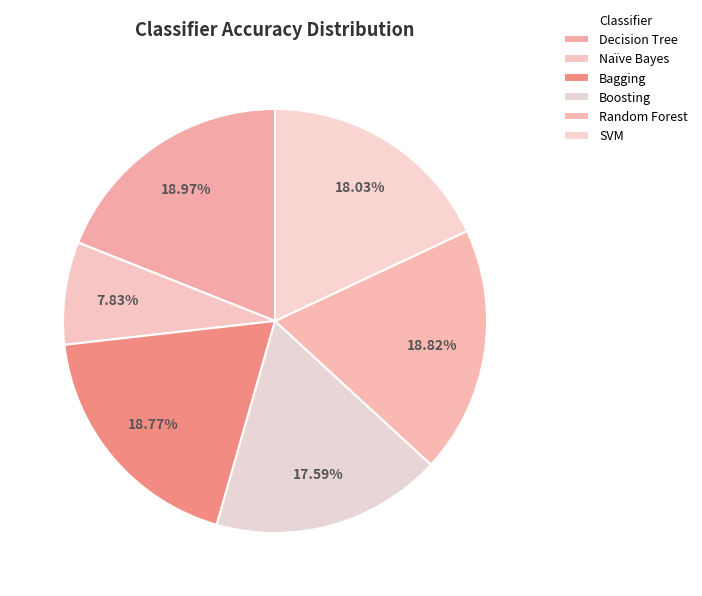

Count the number of slices in the pie.

6